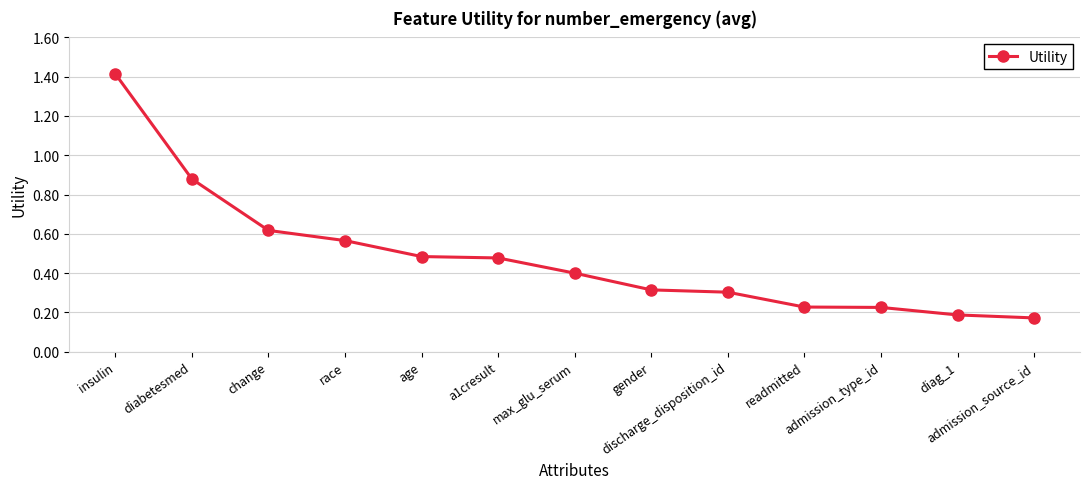

What is the difference between the maximum and minimum values?

1.2